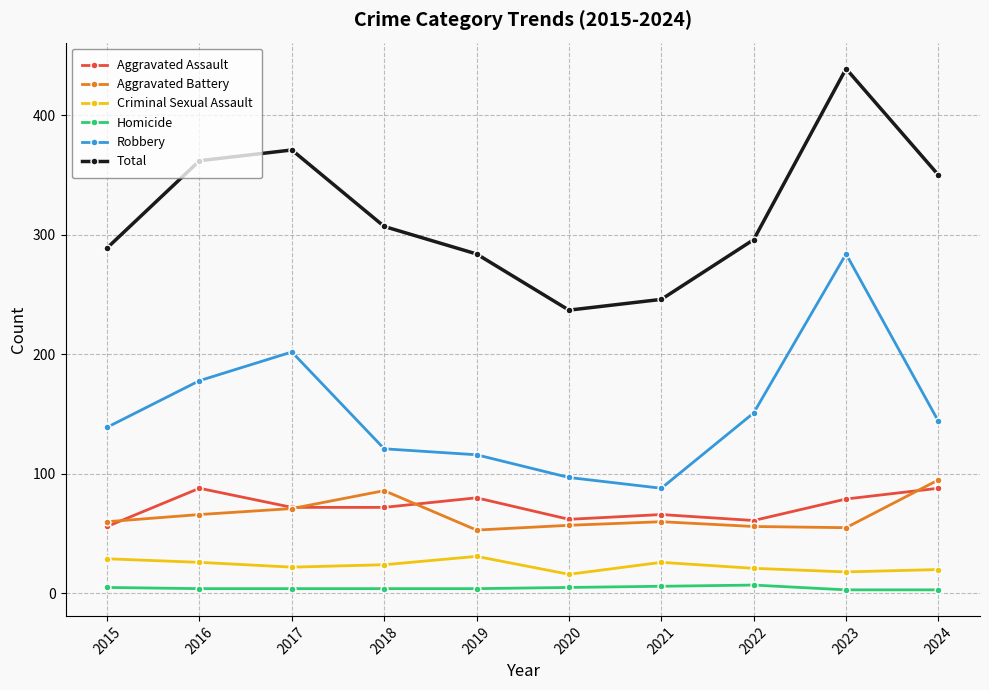

True or false: Robbery has more than 0 interior local peaks.

True